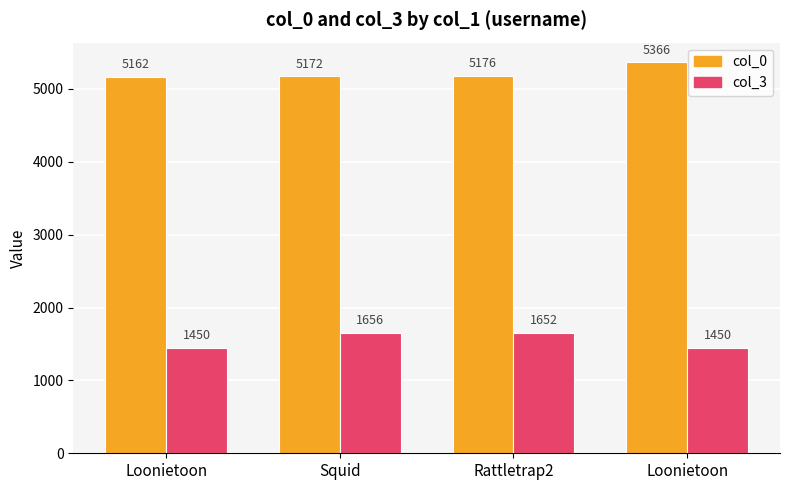

Which label corresponds to the smallest value in the chart?

Loonietoon